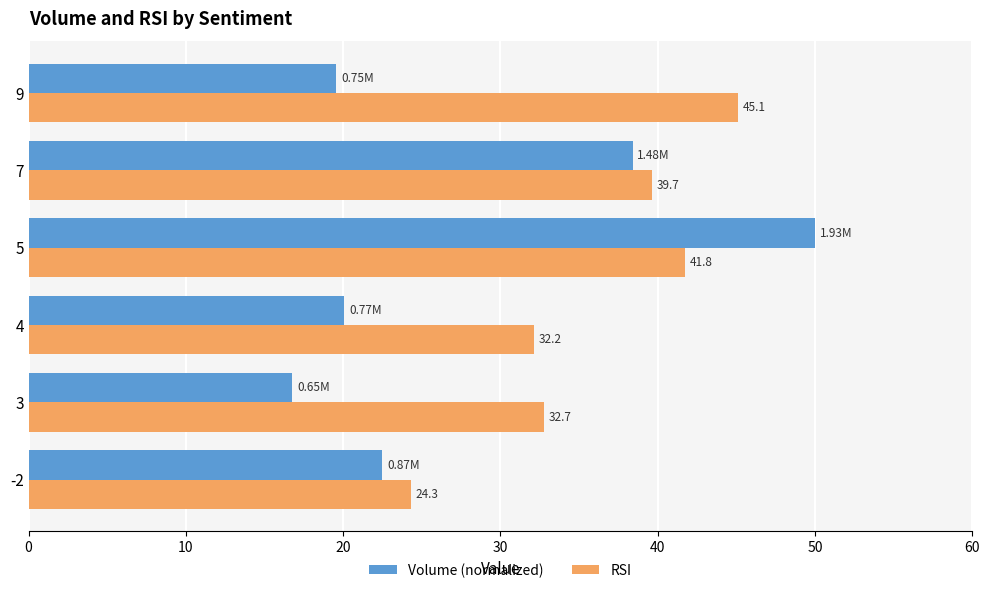

Rank the series by their average value, from lowest to highest.

Volume (normalized), RSI